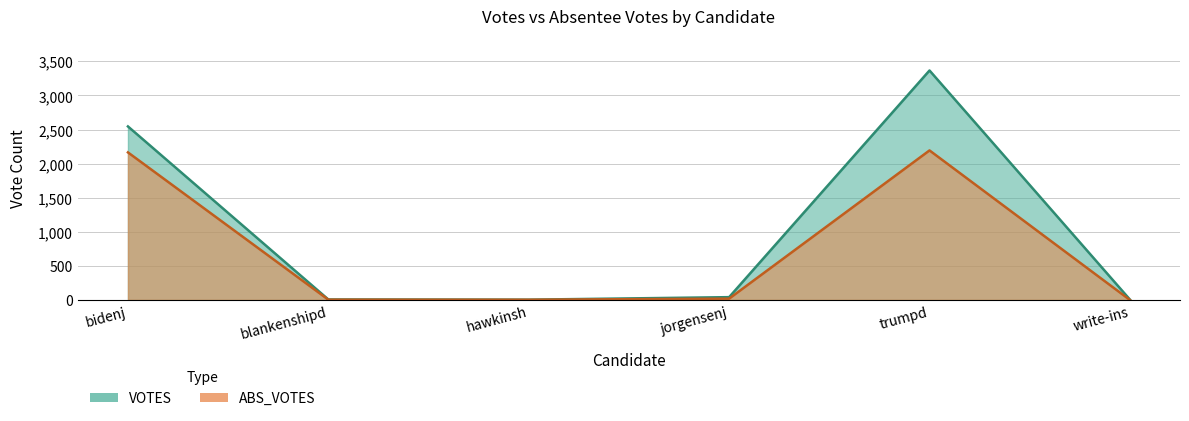

How many values in the ABS_VOTES series are below 19?

3